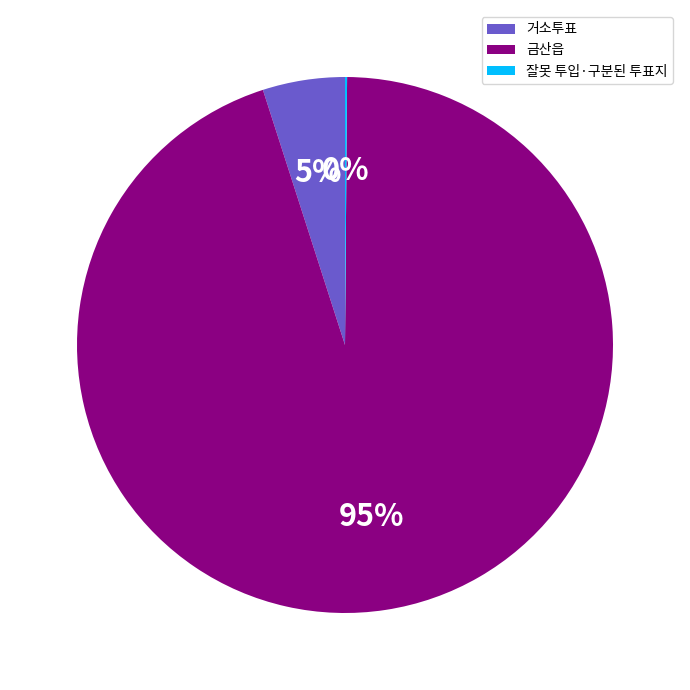

Is it true that 금산읍 is 95% of the pie?

True